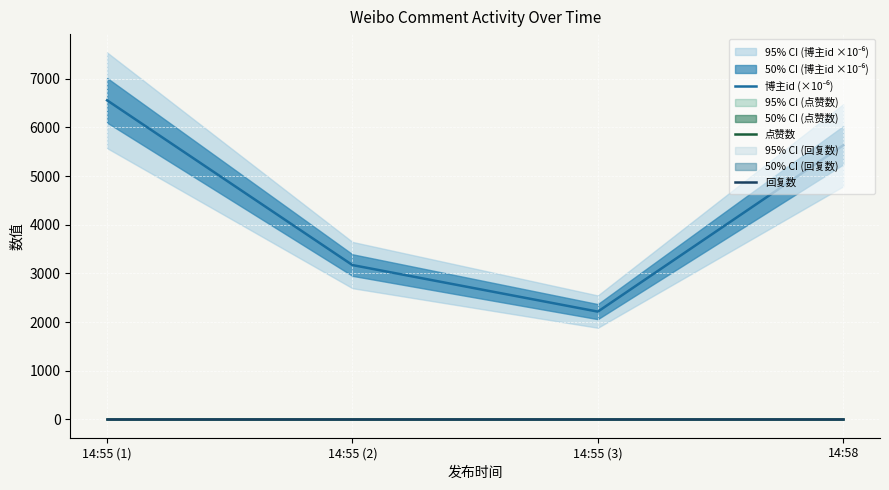

At how many categories does at least one series exceed 952?

4